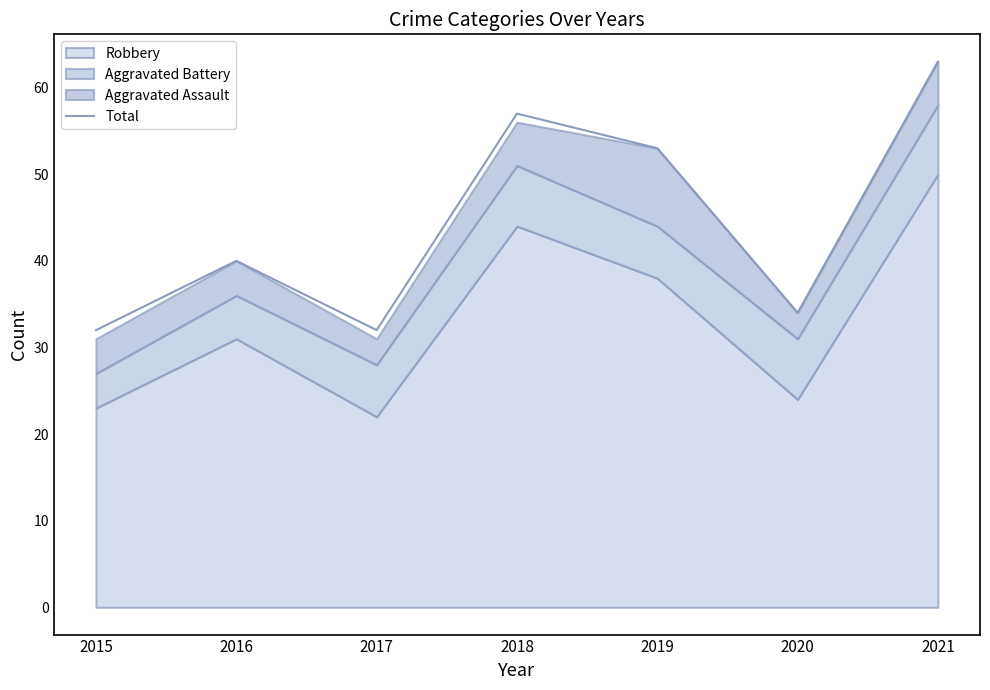

Reading left to right, list all the values displayed in this chart.

2015=32	2016=40	2017=32	2018=57	2019=53	2020=34	2021=63